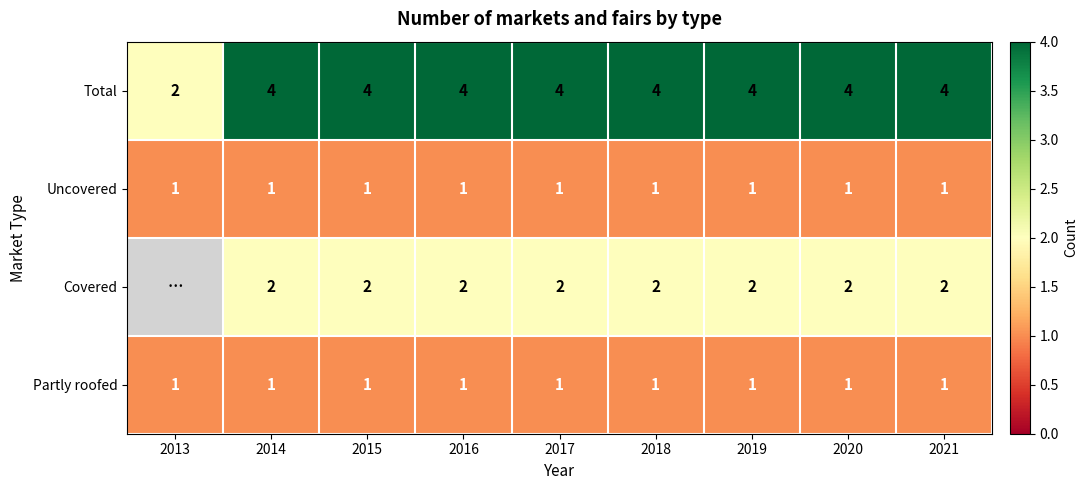

How many series are shown in this chart?

4